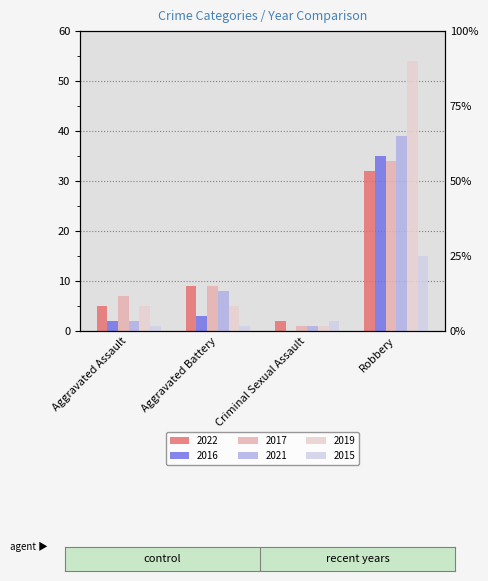

Which series has the largest total across all categories?

2019